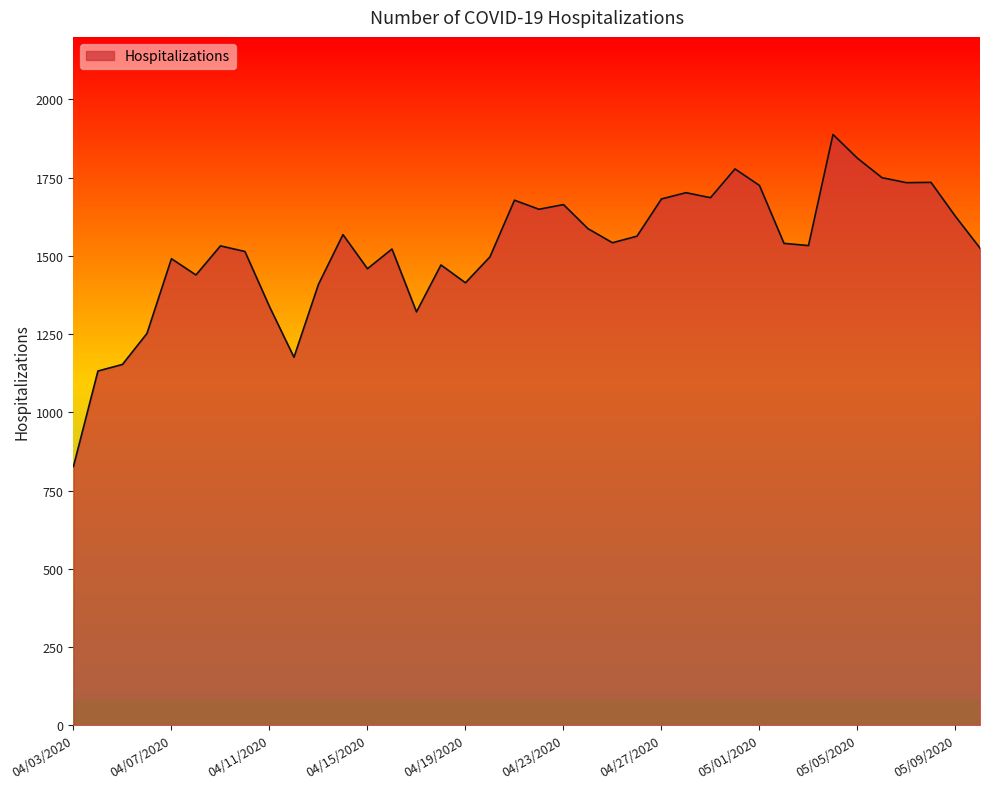

What is the minimum value shown in the chart?

827